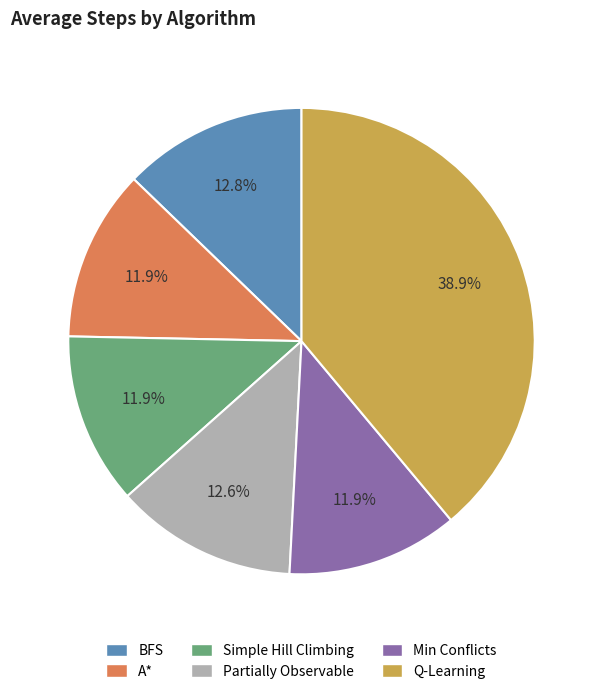

Approximately how many times larger is the value at Simple Hill Climbing compared to Partially Observable?

0.9